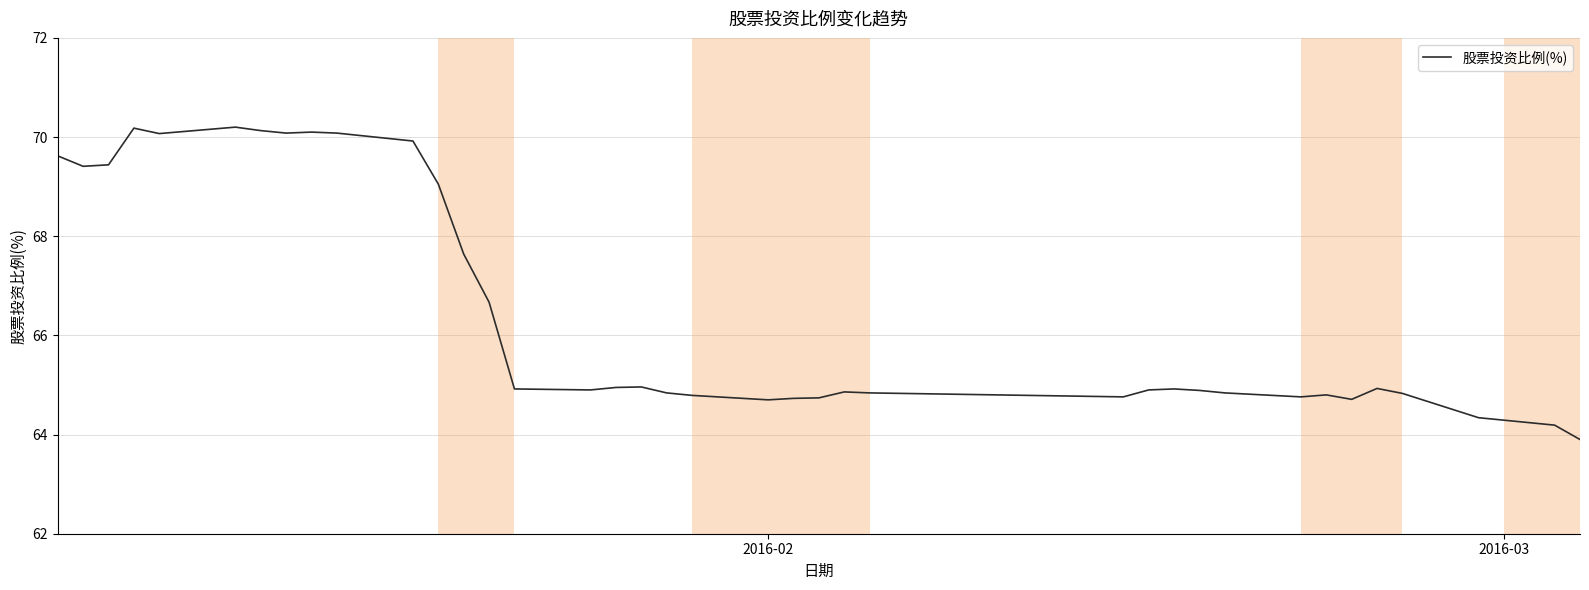

What is the maximum value shown in the chart?

70.2